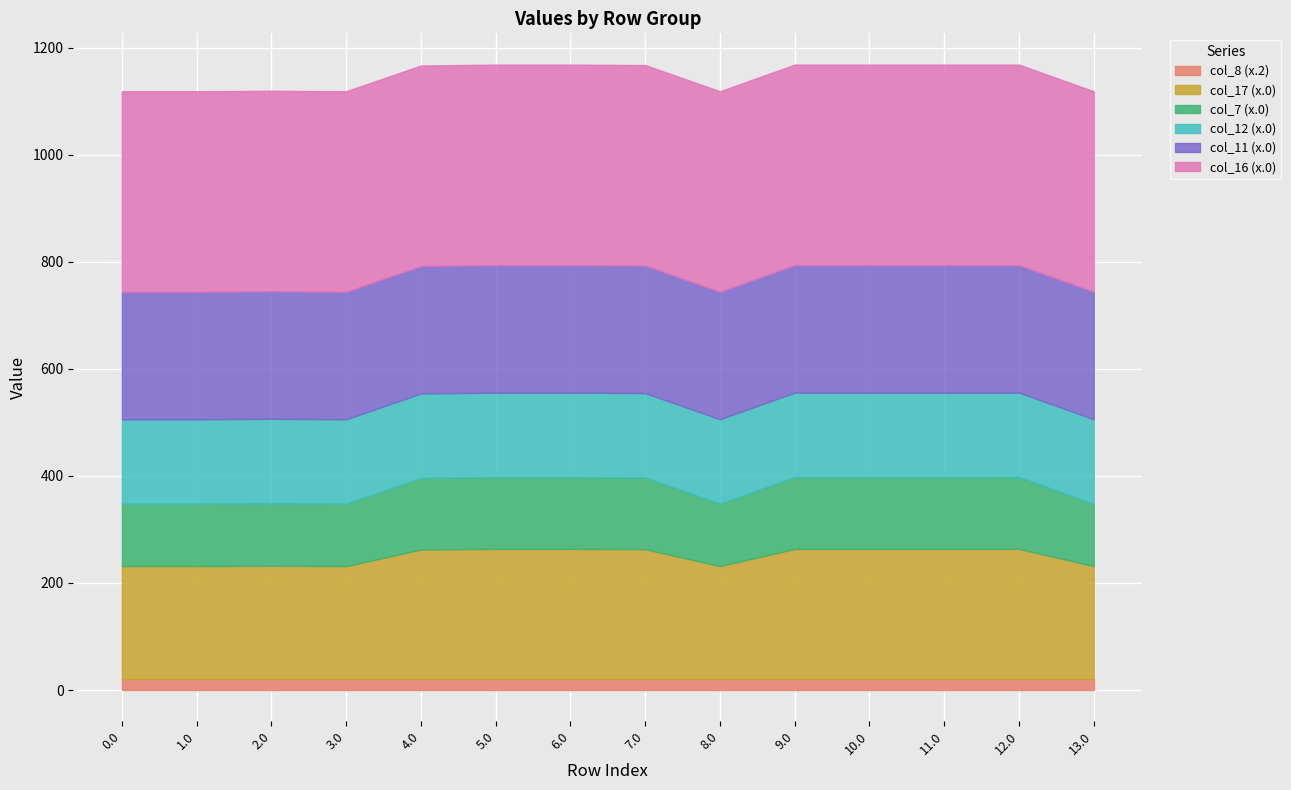

Is the value of col_11 (x.0) at 6.0 greater than the value of col_7 (x.0) at 13.0?

Yes